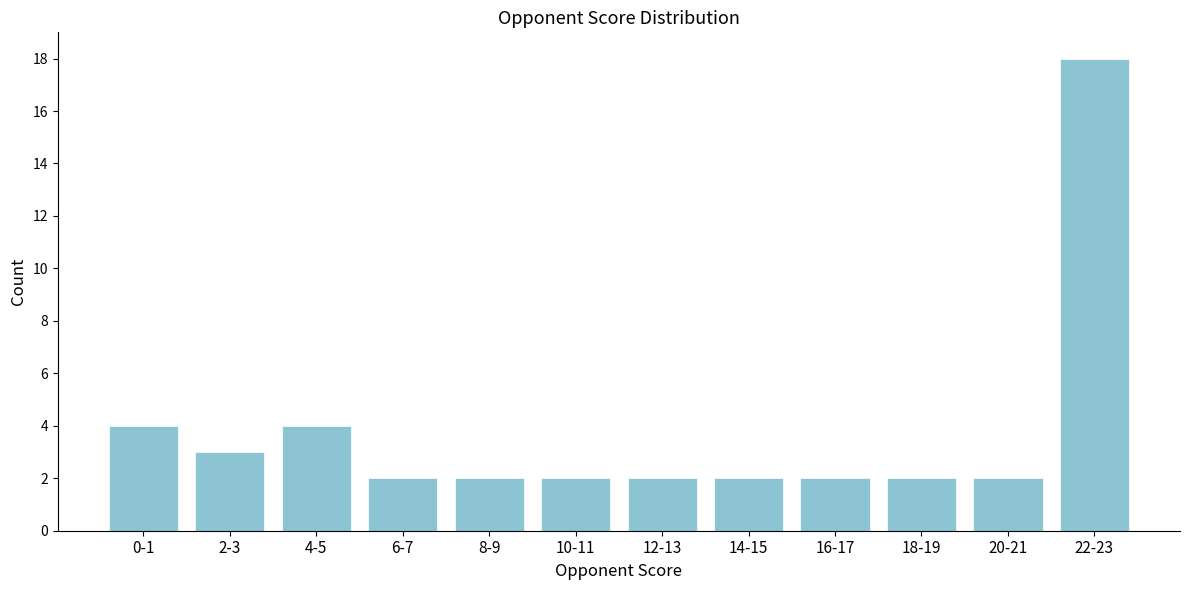

Reading left to right, what are all the values shown in this chart?

0-1=4	2-3=3	4-5=4	6-7=2	8-9=2	10-11=2	12-13=2	14-15=2	16-17=2	18-19=2	20-21=2	22-23=18